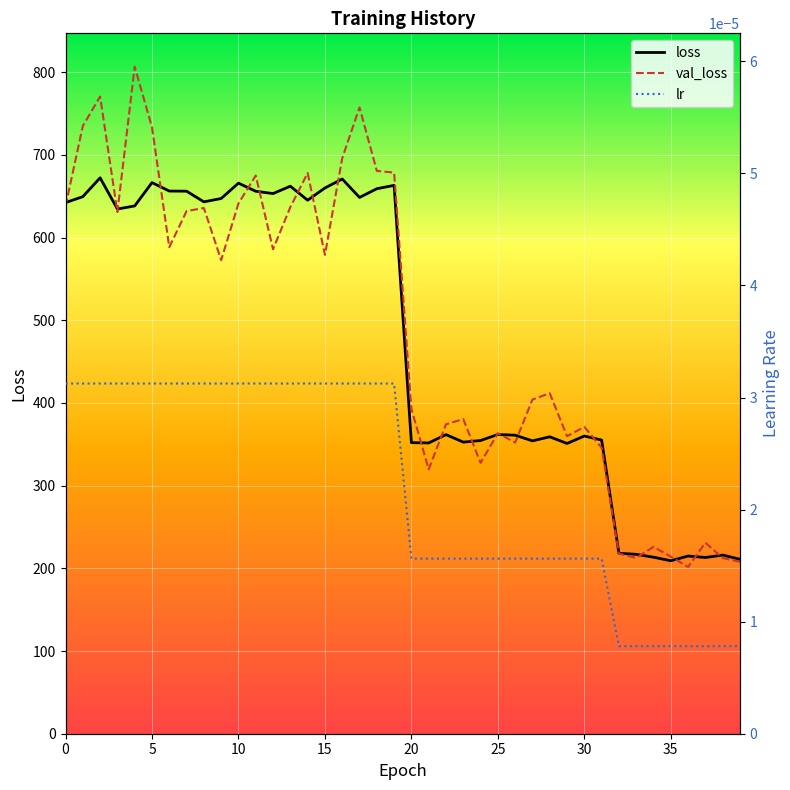

In loss, how many points are lower than both neighbors (excluding endpoints)?

11